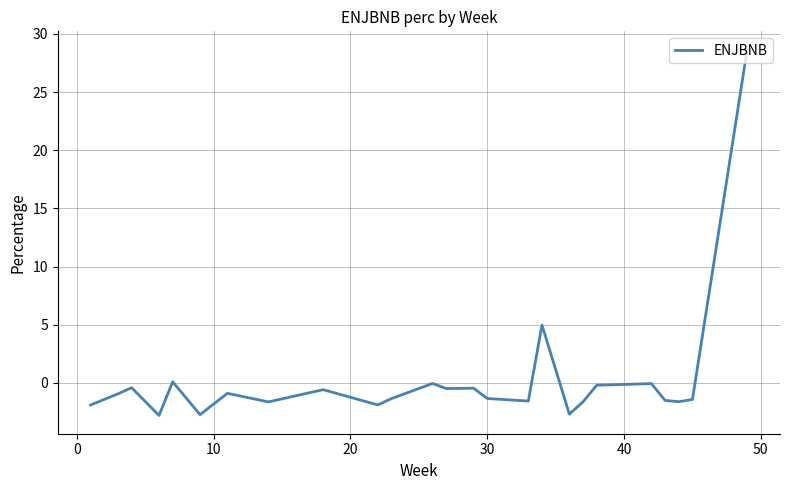

What is the smallest value displayed?

-2.8